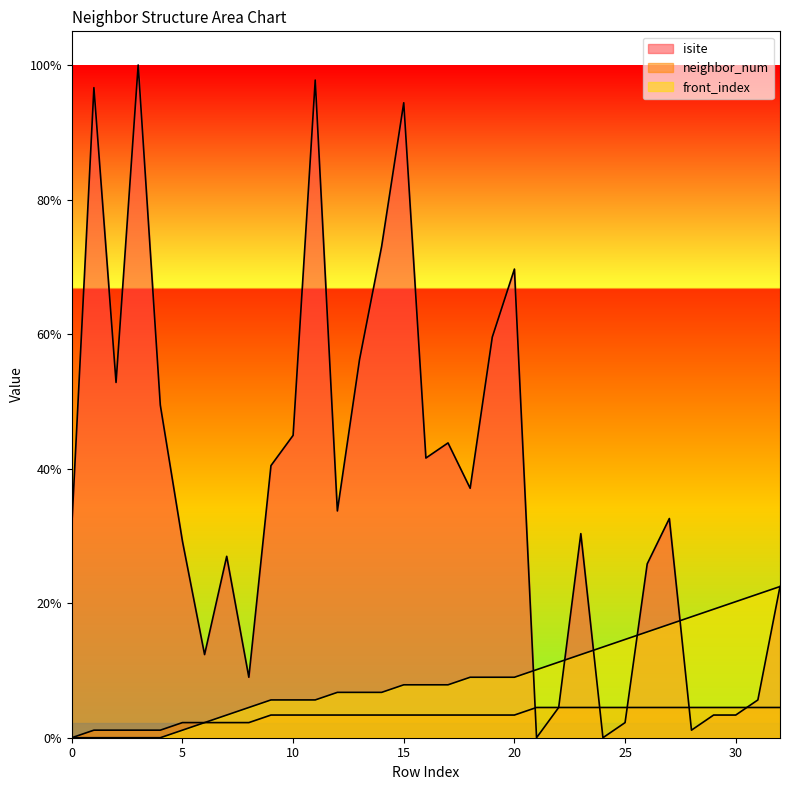

At 15, list the series in order from largest to smallest.

isite, front_index, neighbor_num